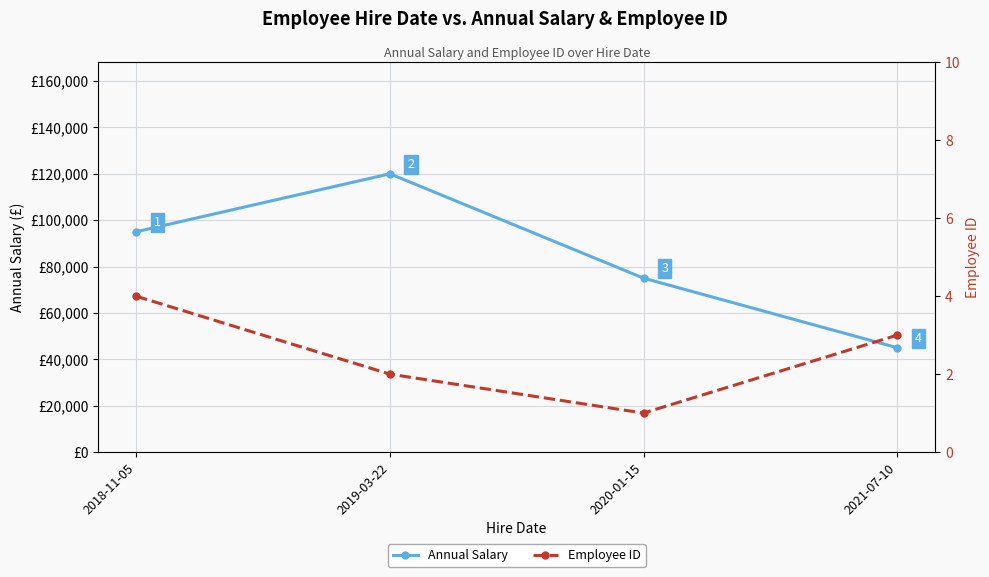

What is the maximum value shown in the chart?

120000